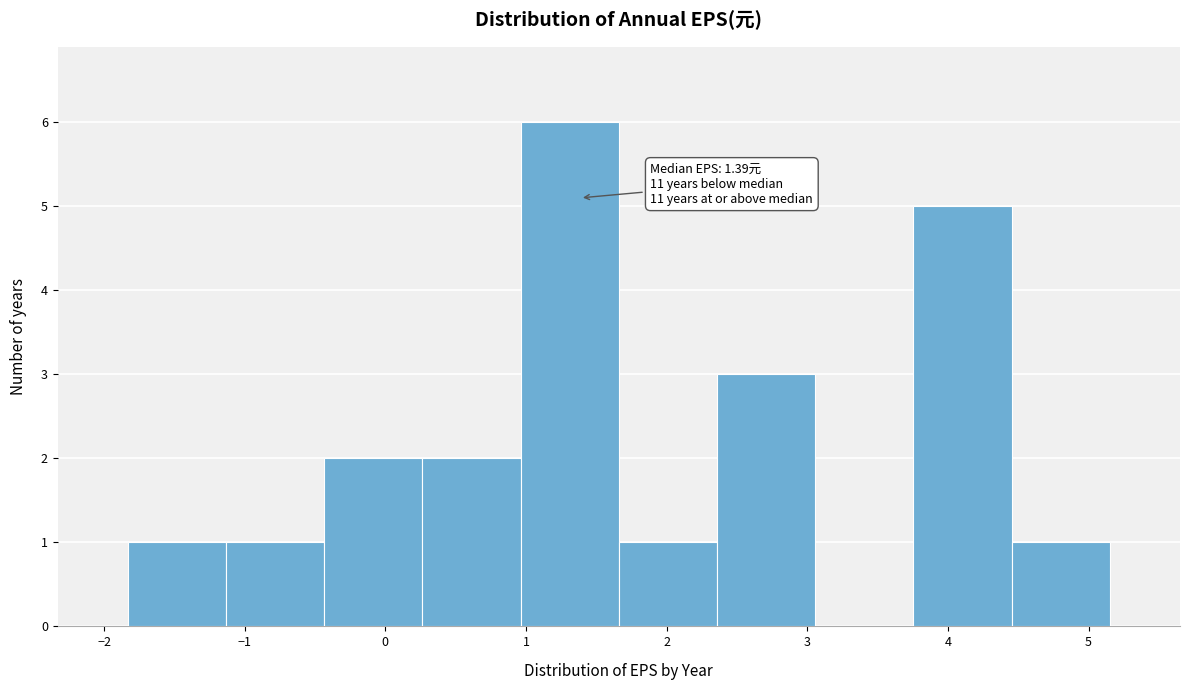

Over which range of the x-axis is the bar tallest?

1.0 to 1.7